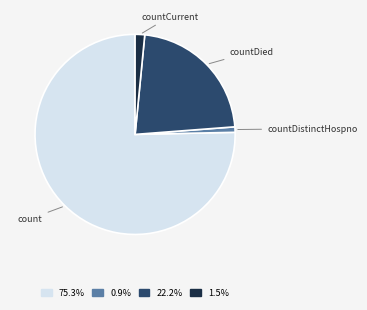

How many slices are in this pie chart?

4